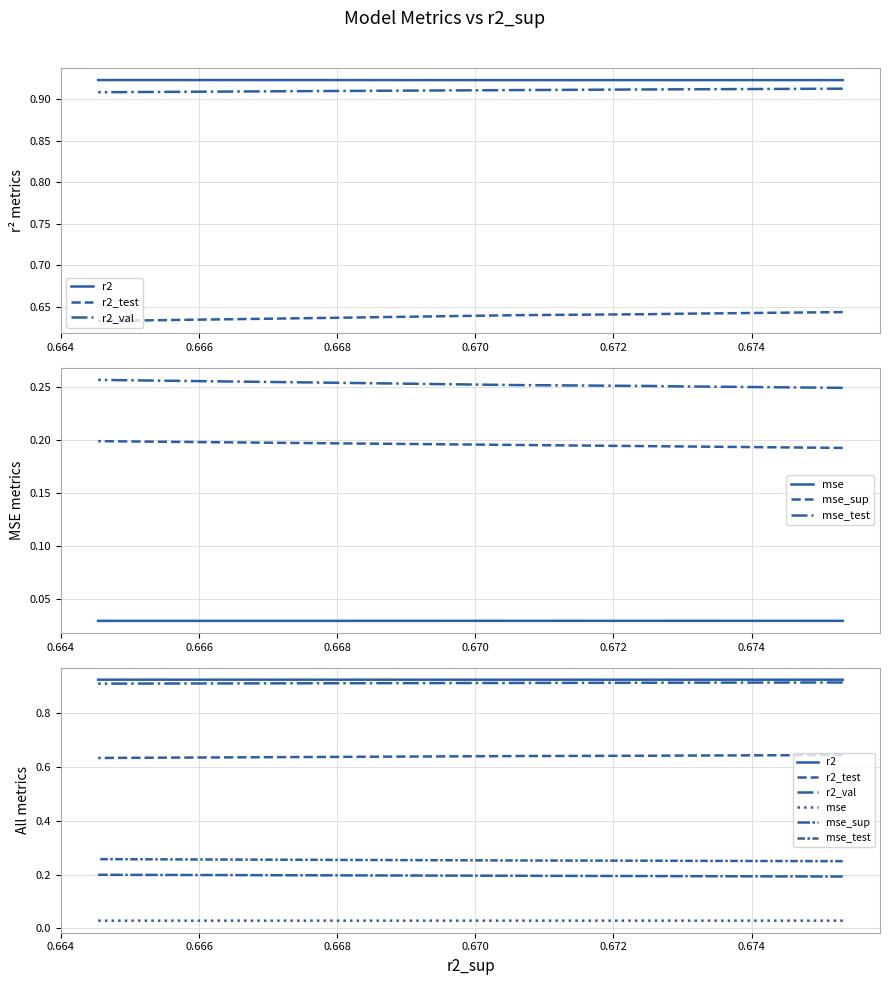

What is the average value of the r2_val series?

0.9